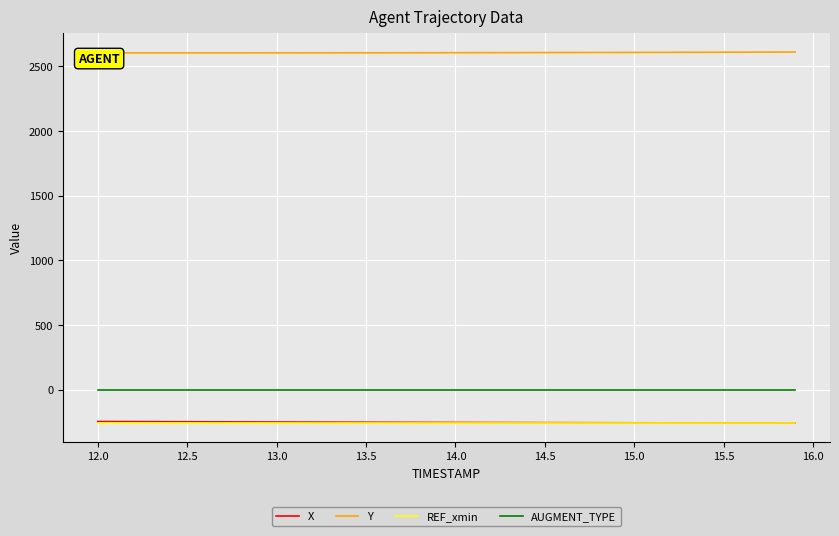

How many distinct data groups are displayed?

4